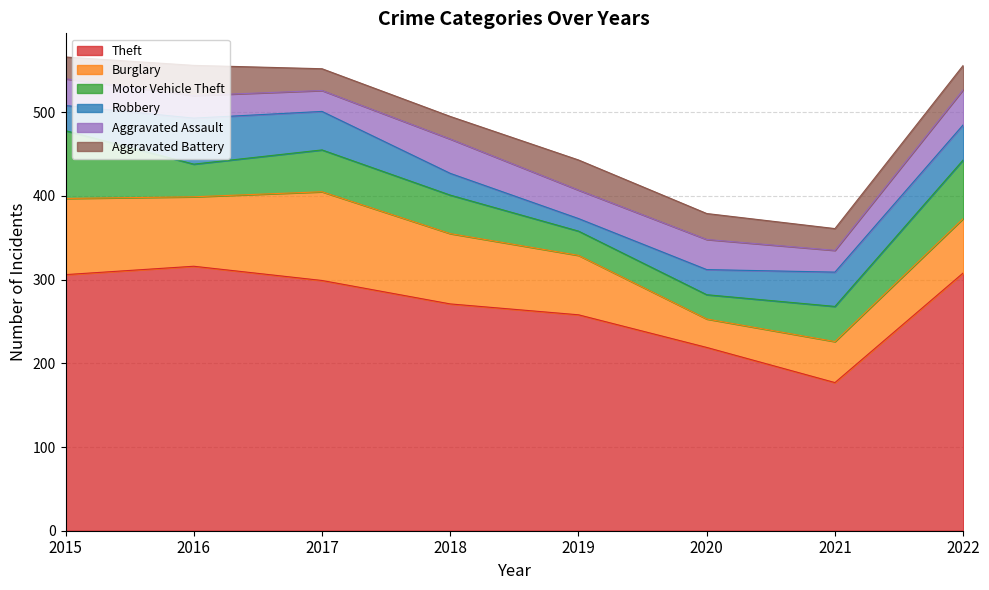

Count the number of data series in this chart.

6